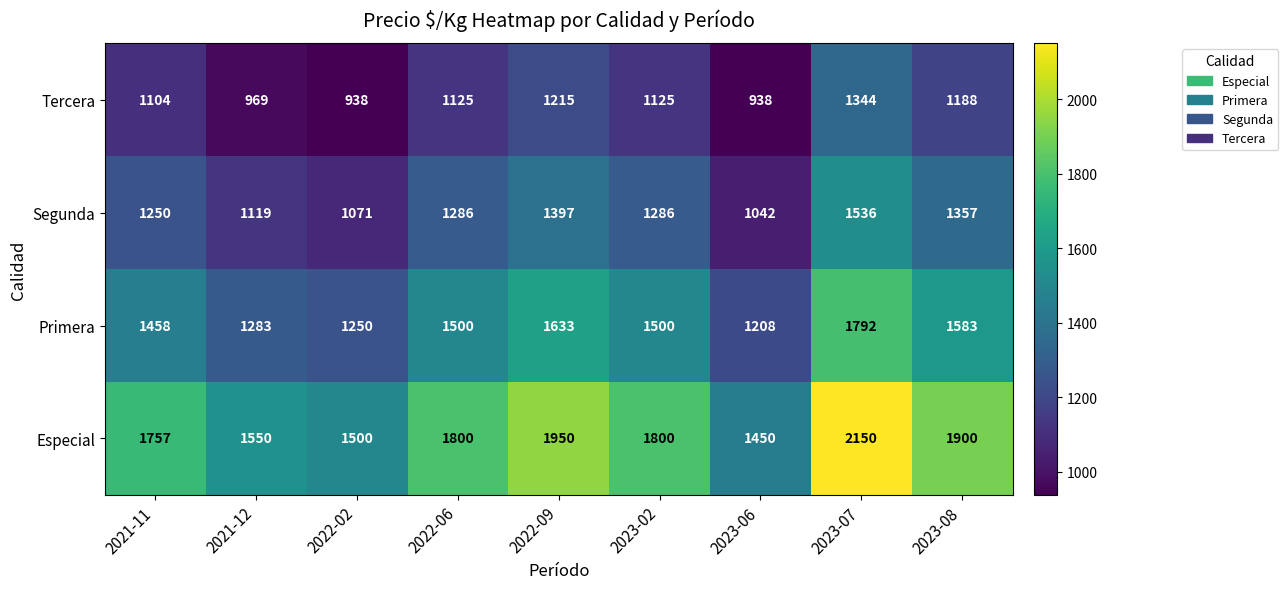

What is the difference between the highest and lowest values at 2023-06?

512